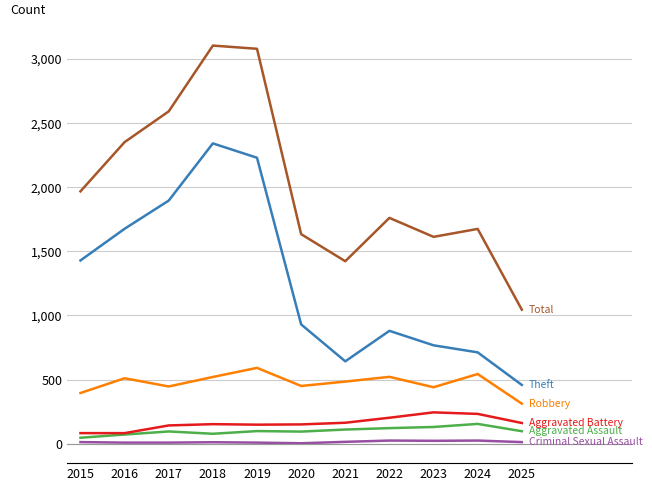

What is the maximum value shown in the chart?

3105